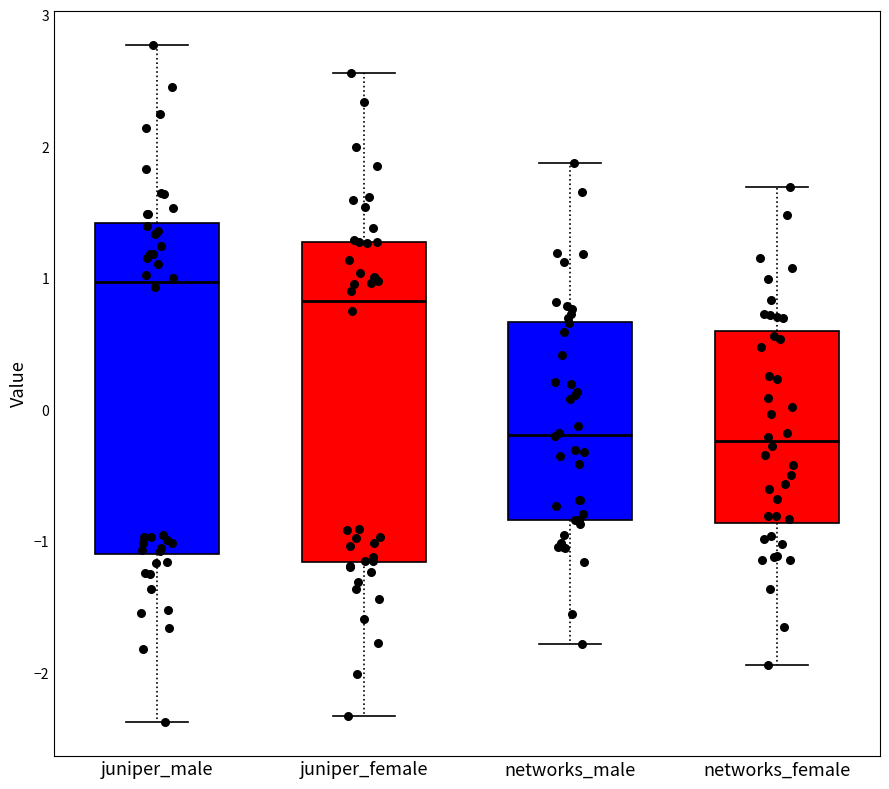

Reading left to right, transcribe this box plot: for each box, give where its median line is, the range the box spans, and where its two whiskers end, as read against the y-axis. The values are not printed on the chart, so give them approximately, as read against the axis.

juniper_male: median 1.0, box -1.1 to 1.4, whiskers -2.4 to 2.8
juniper_female: median 0.8, box -1.2 to 1.3, whiskers -2.3 to 2.6
networks_male: median -0.2, box -0.8 to 0.7, whiskers -1.8 to 1.9
networks_female: median -0.2, box -0.9 to 0.6, whiskers -1.9 to 1.7